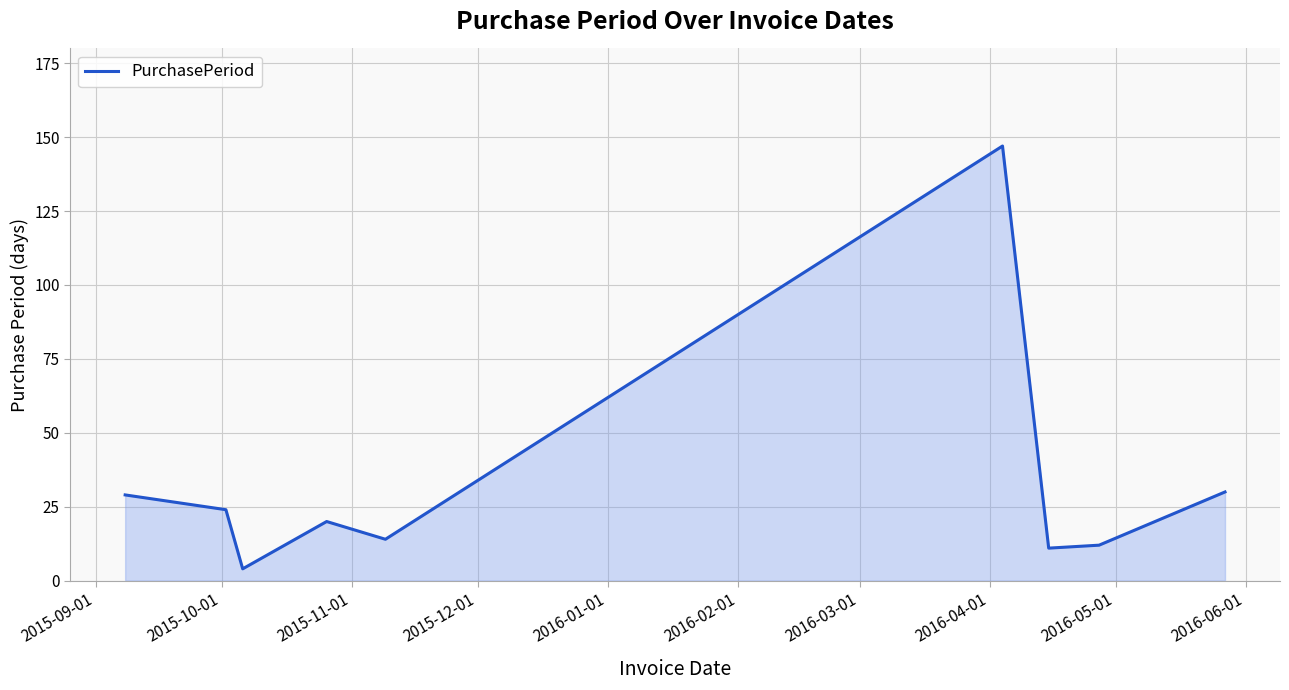

What is the minimum value shown in the chart?

4